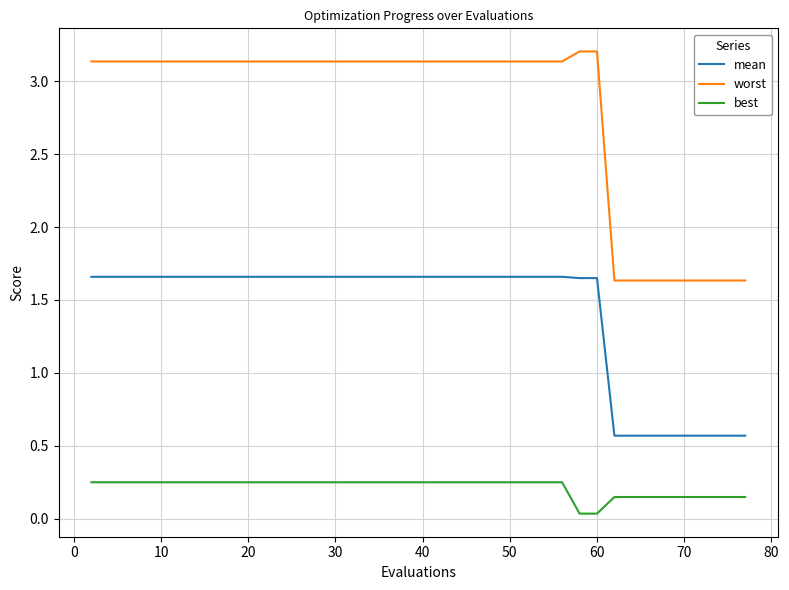

Which series has the largest range (max minus min)?

worst